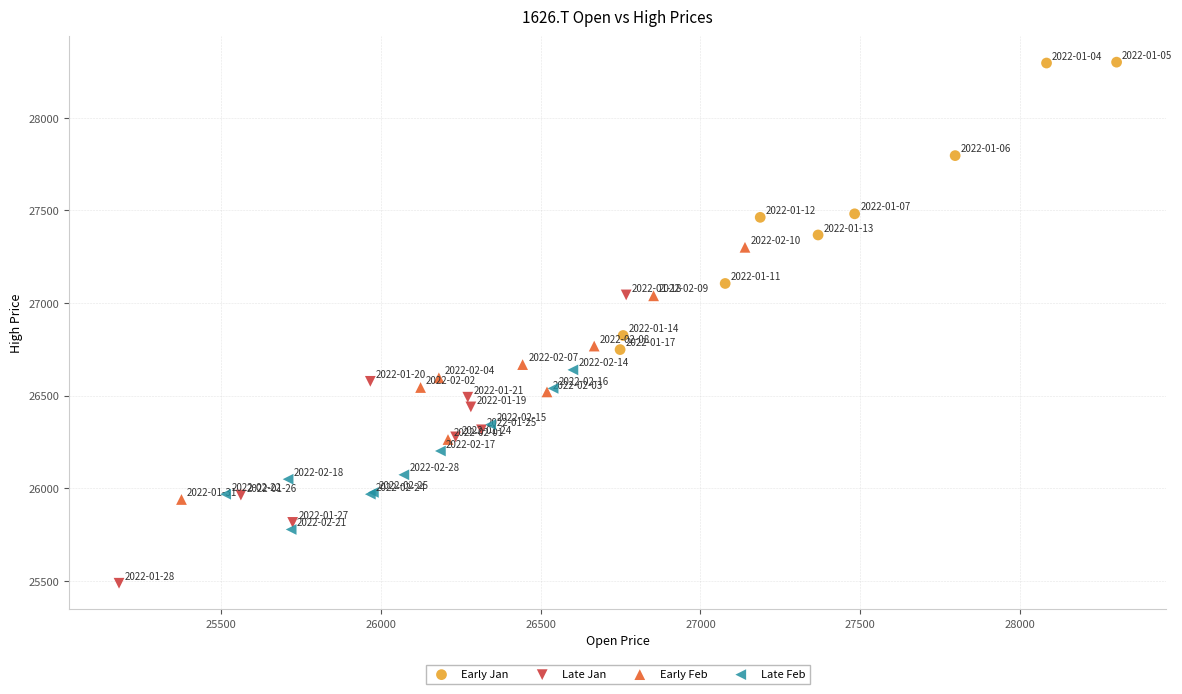

Which series reaches the maximum Y coordinate?

Early Jan